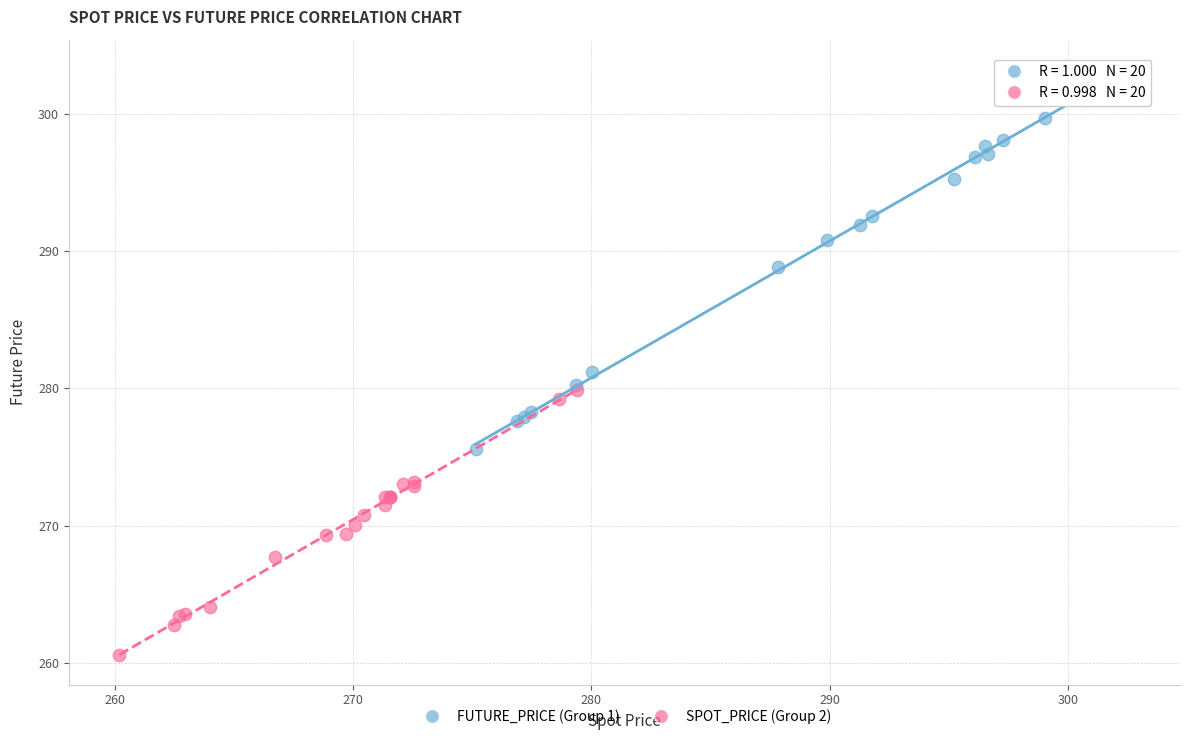

Which series has the widest spread of Y values?

FUTURE_PRICE (Group 1)